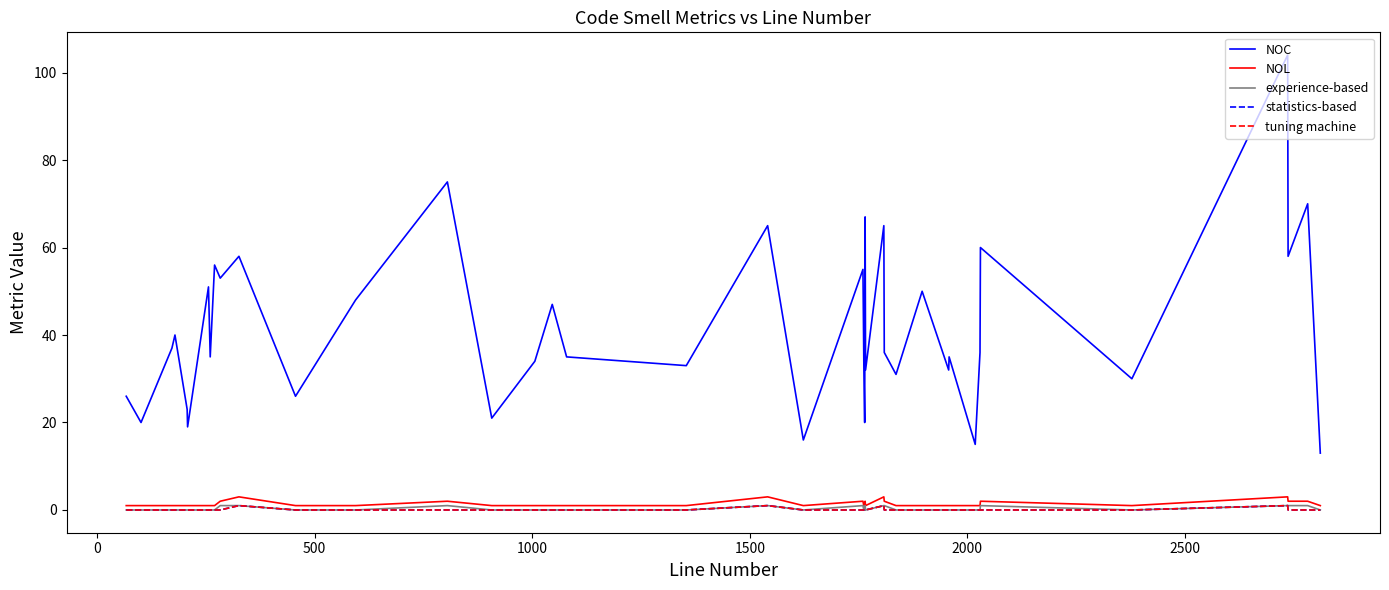

Does the chart display data point markers on the line(s)?

No